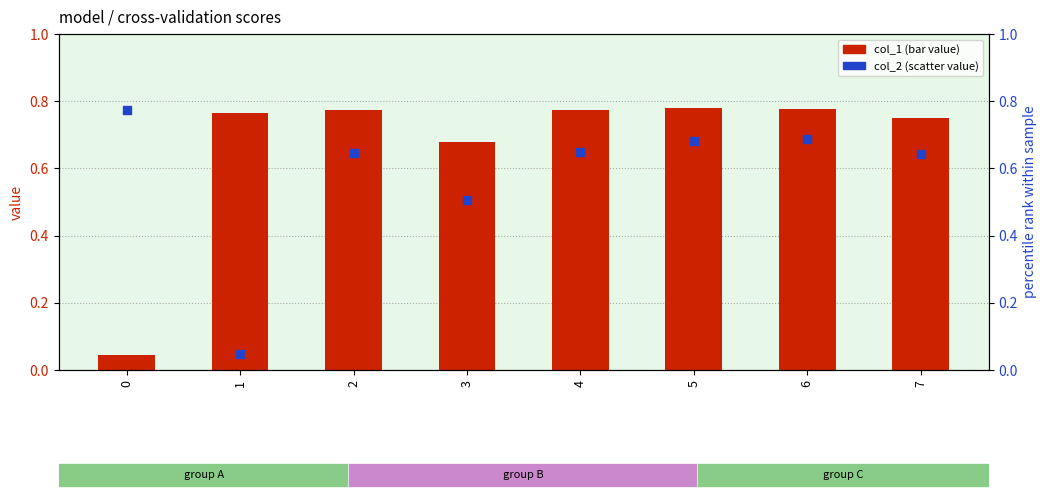

Which series has the largest total across all categories?

col_1 (bar value)